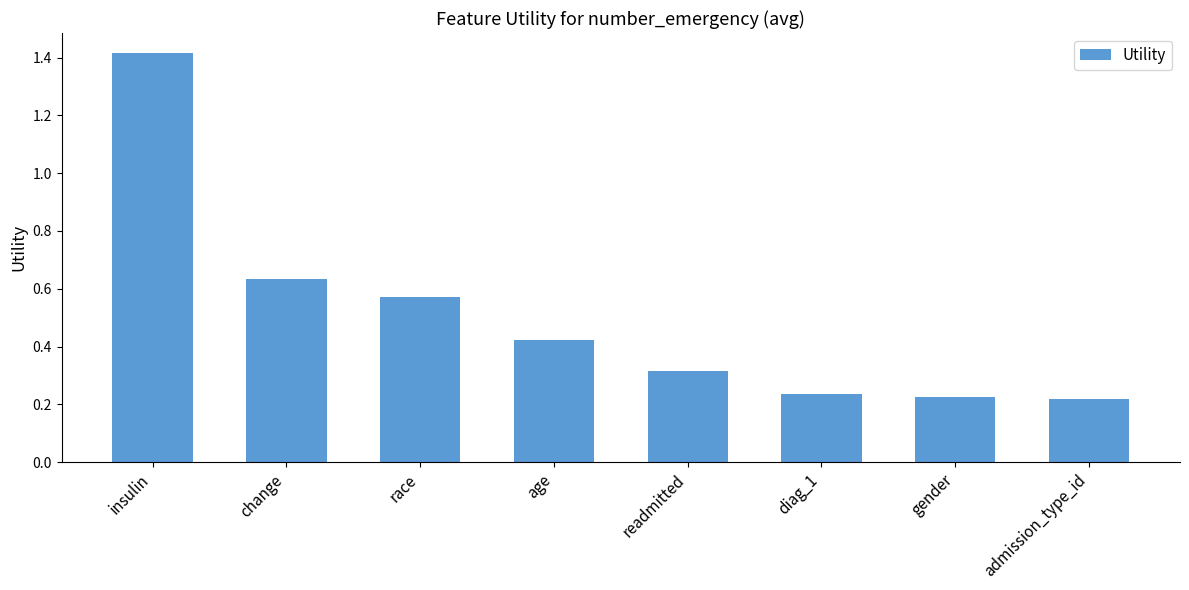

How many values are between 0 and 1?

7